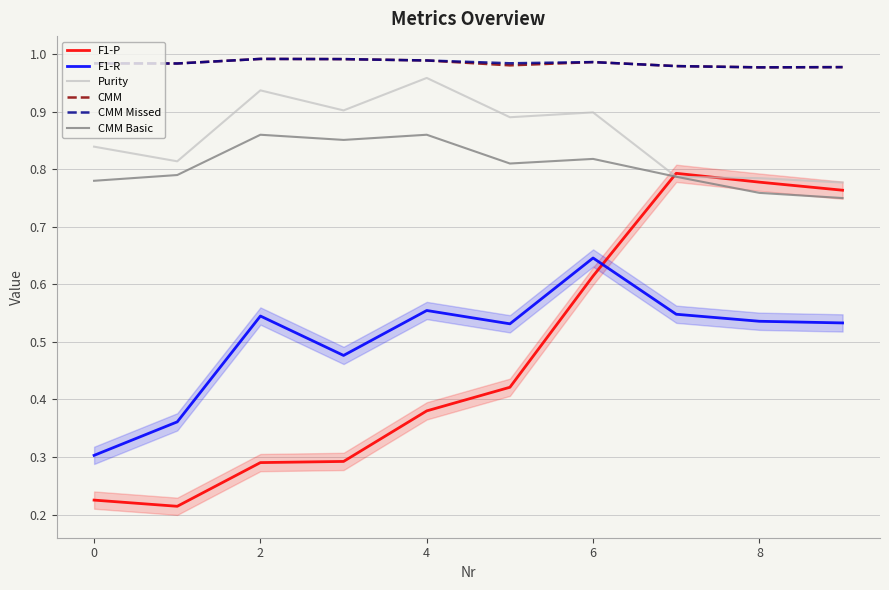

In F1-R, how many points are lower than both neighbors (excluding endpoints)?

2